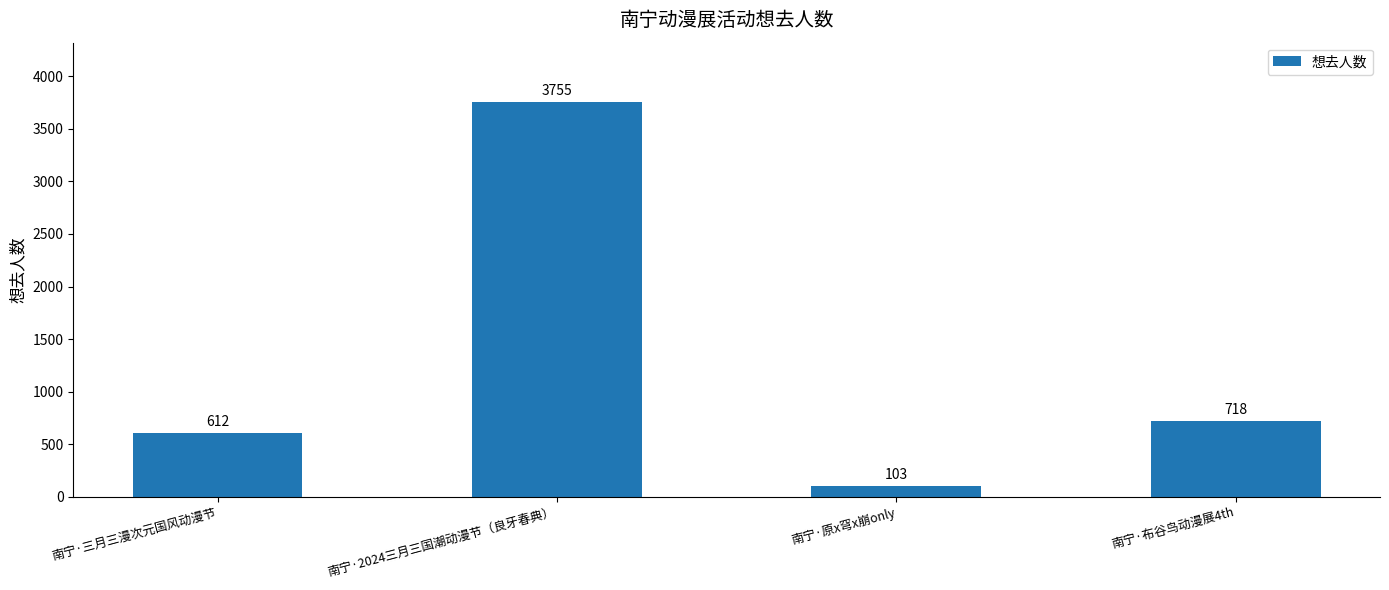

What is the difference between the maximum and minimum values?

3652